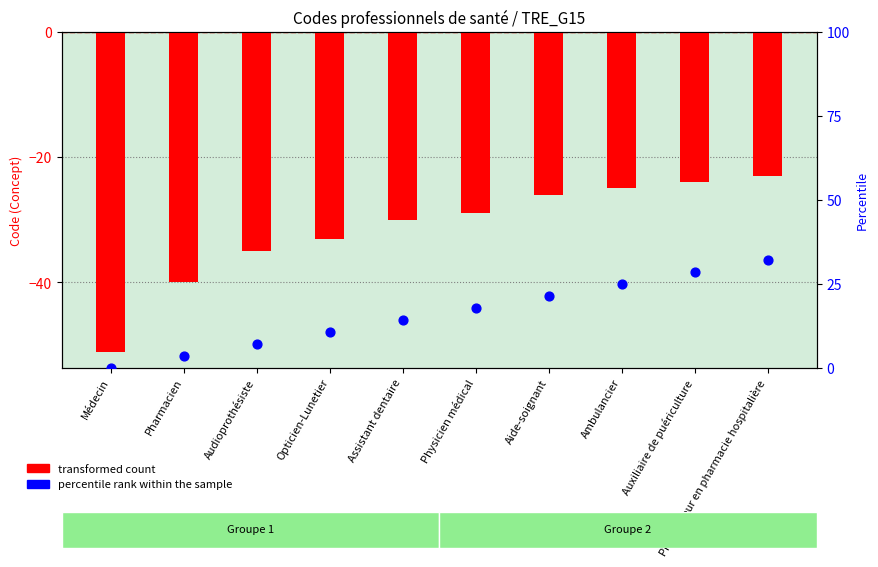

What are all the series names shown in the legend?

transformed count, percentile rank within the sample